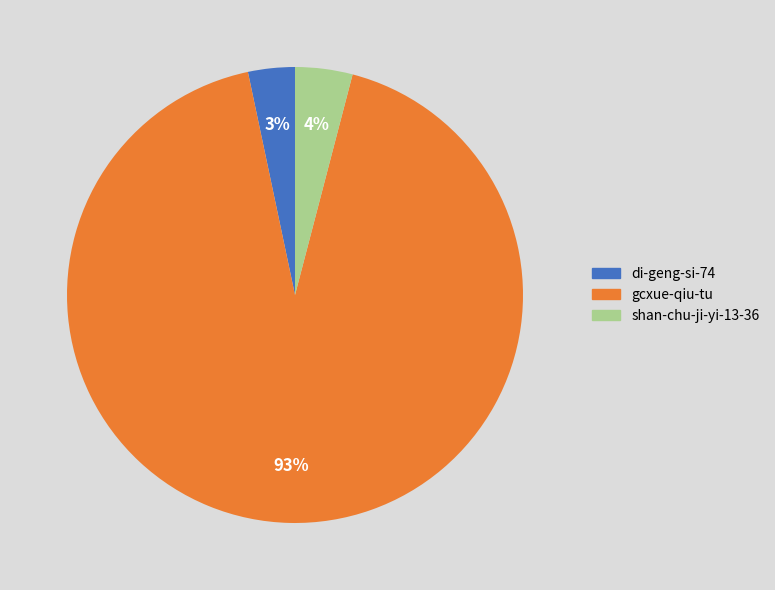

How many segments does this pie chart have?

3